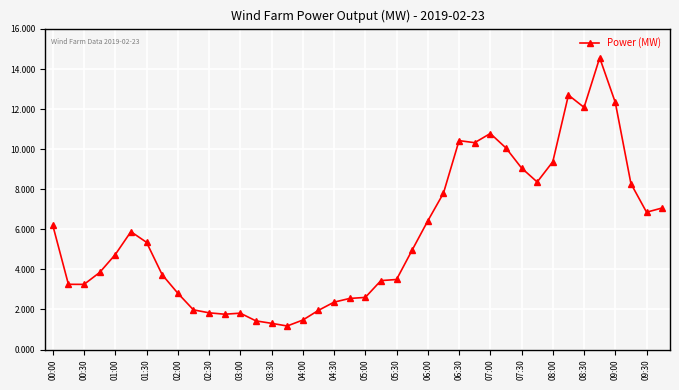

What is the smallest value displayed?

1.2